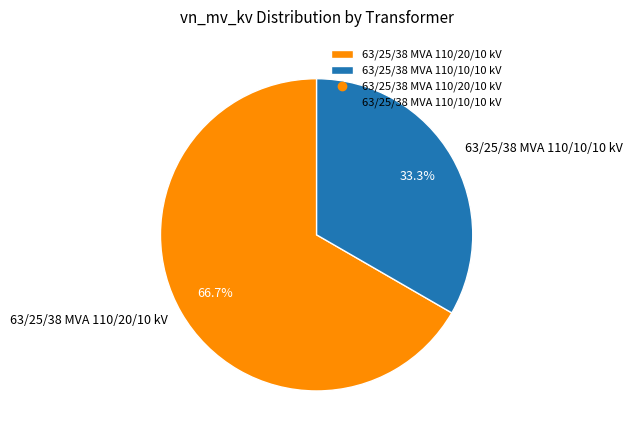

True or false: 63/25/38 MVA 110/20/10 kV accounts for 60% of the total.

False